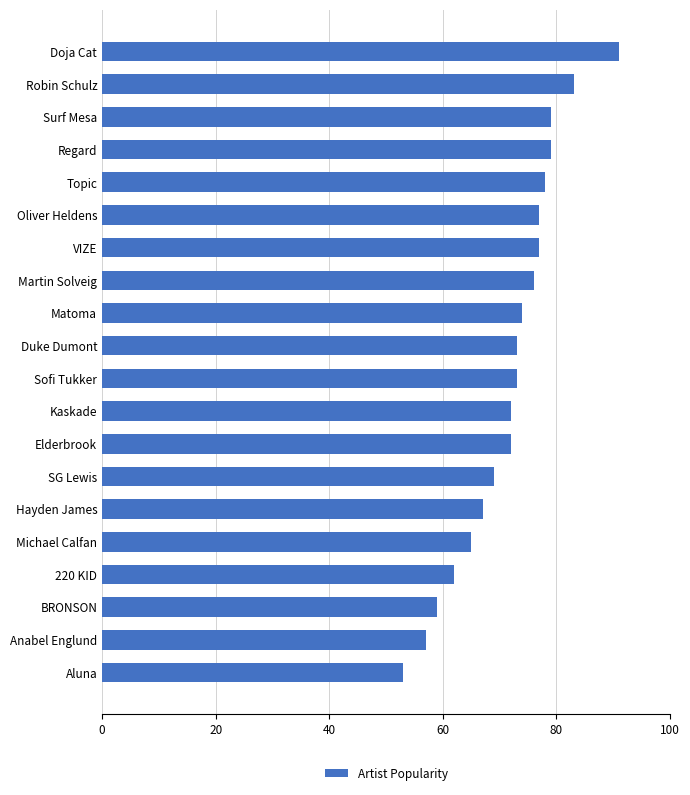

How many bars are there in total?

20